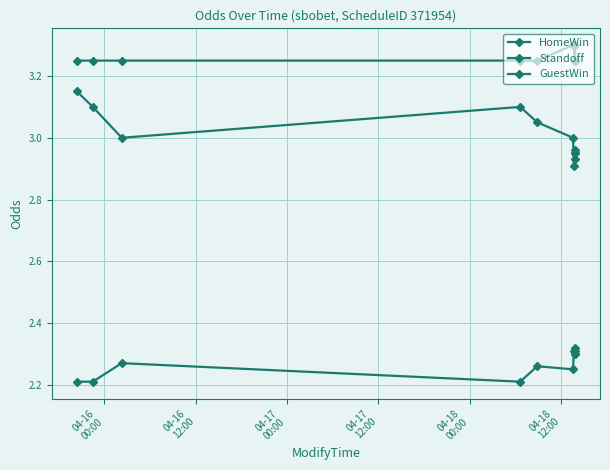

At which label is Standoff closest to 3?

04-16
00:00